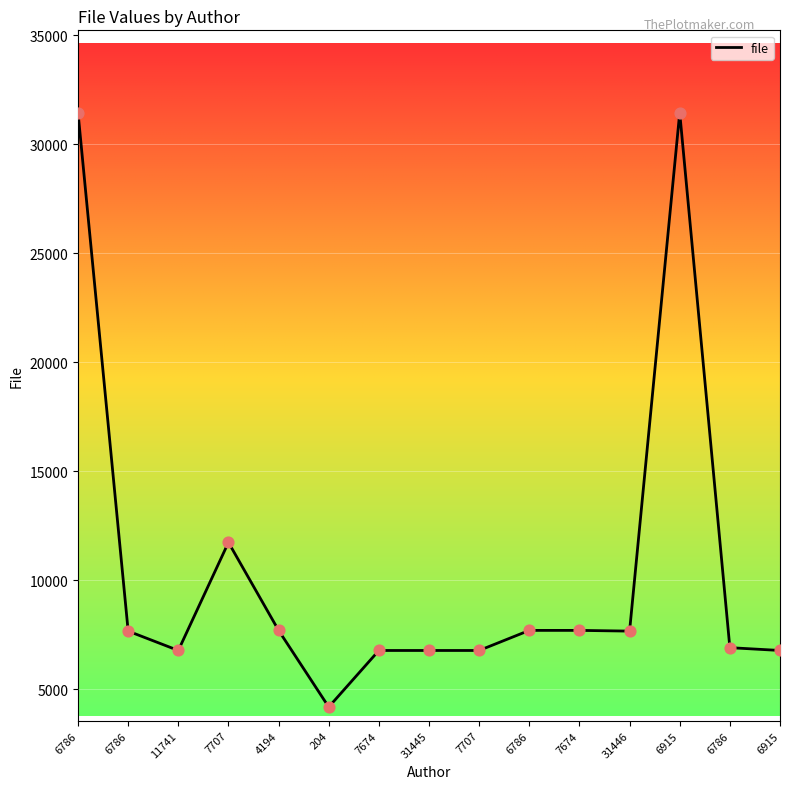

Does the chart have visible grid lines?

Yes